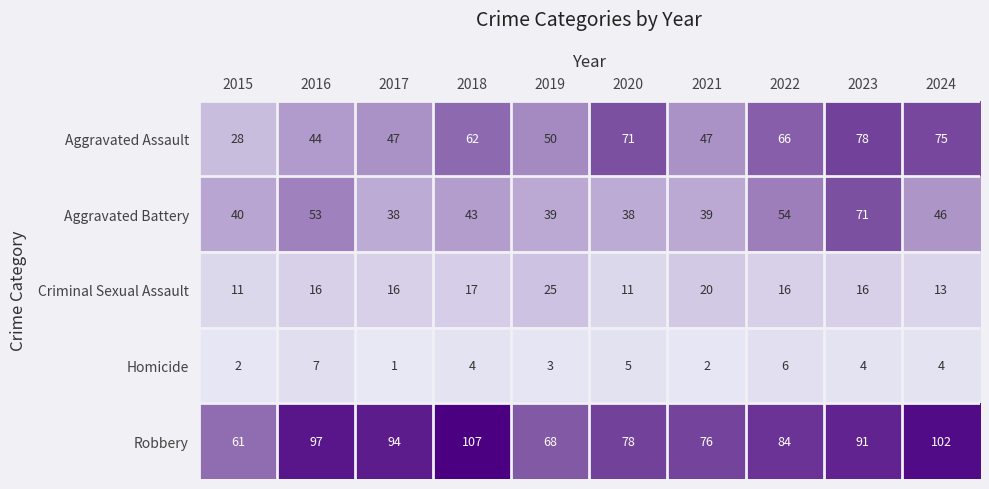

Which series has the largest total across all categories?

Robbery